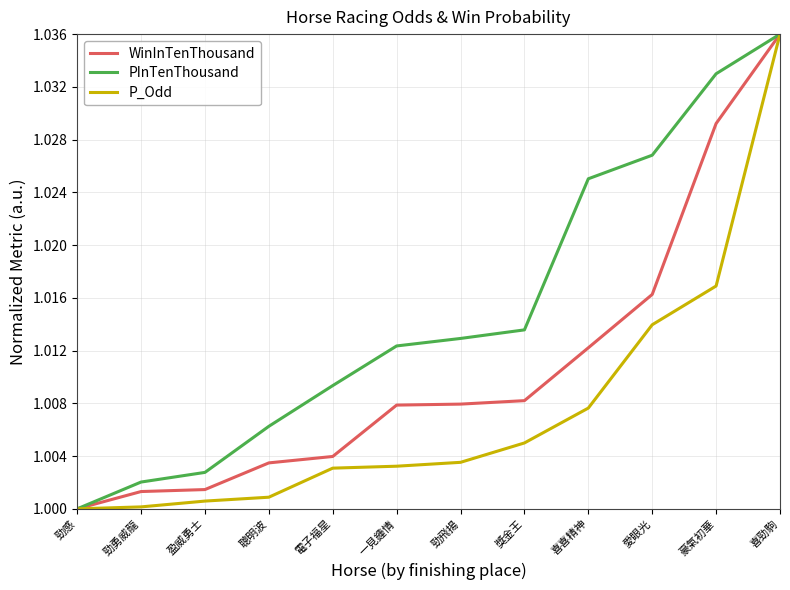

Which category has the highest value in the WinInTenThousand series?

喜勁駒